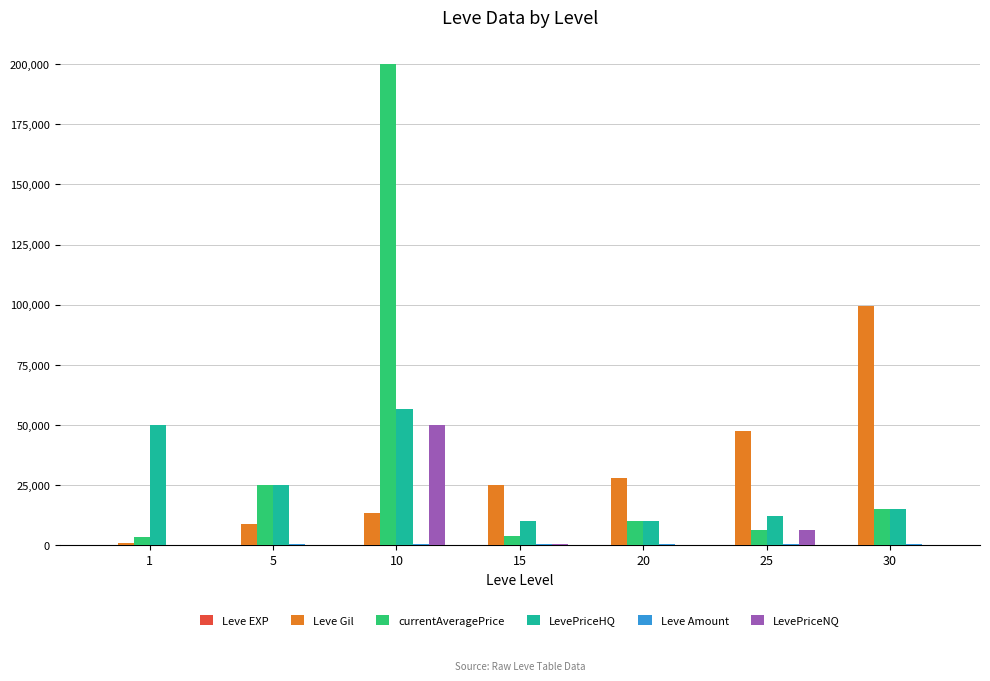

At which category does the chart reach its peak across all series?

10